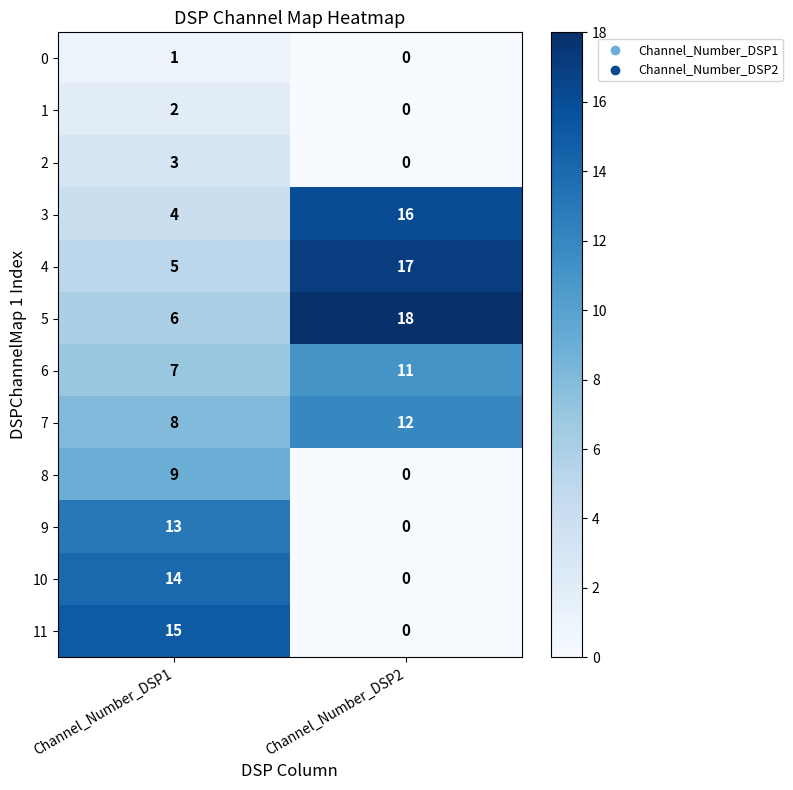

True or false: 10 has a value of 6 at Channel_Number_DSP1.

False